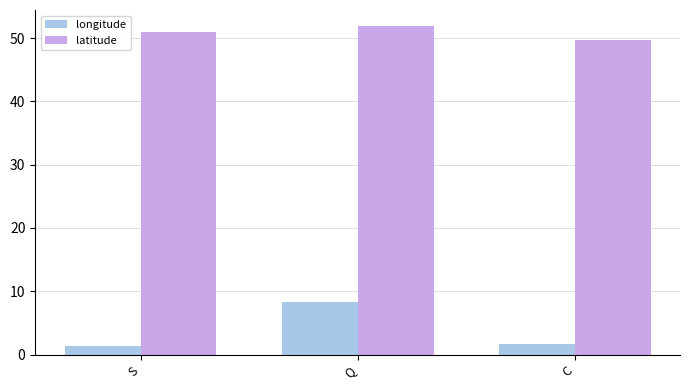

What is the total value across all series at Q?

60.1